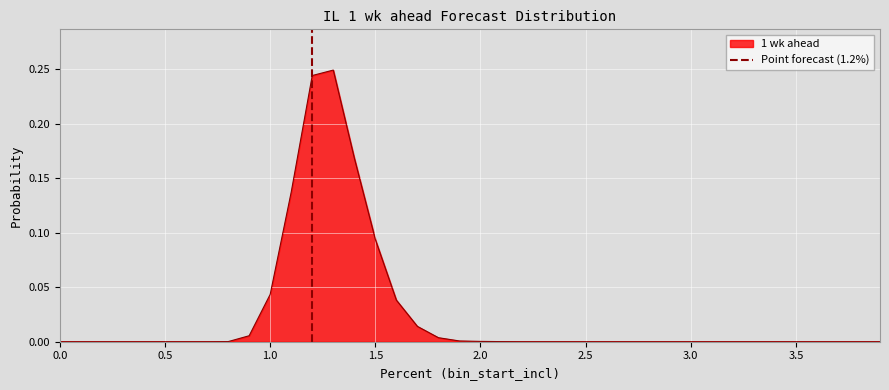

True or false: 1 wk ahead has a value of 0.0 at 0.5.

True